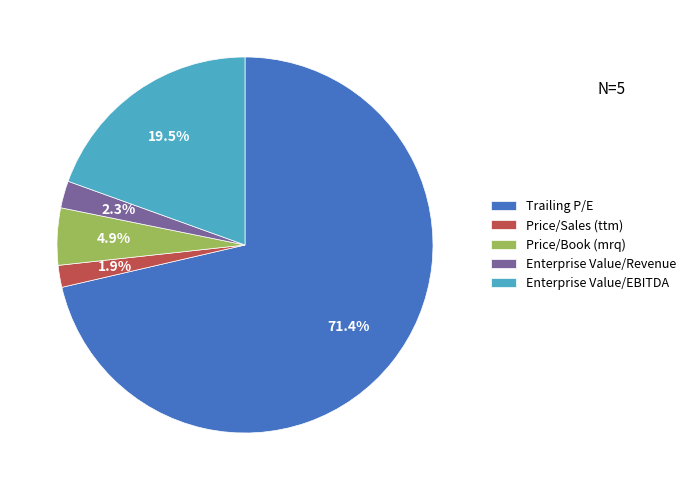

Which has a higher value, Enterprise Value/Revenue or Enterprise Value/EBITDA?

Enterprise Value/EBITDA